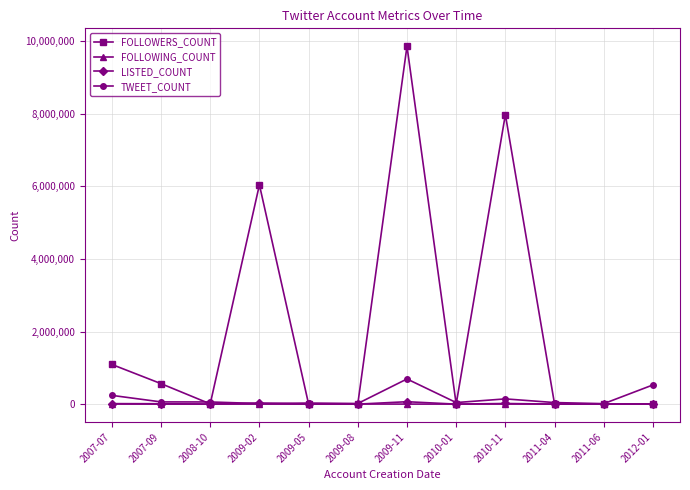

What is the label of the 2nd point from the left?

2007-09